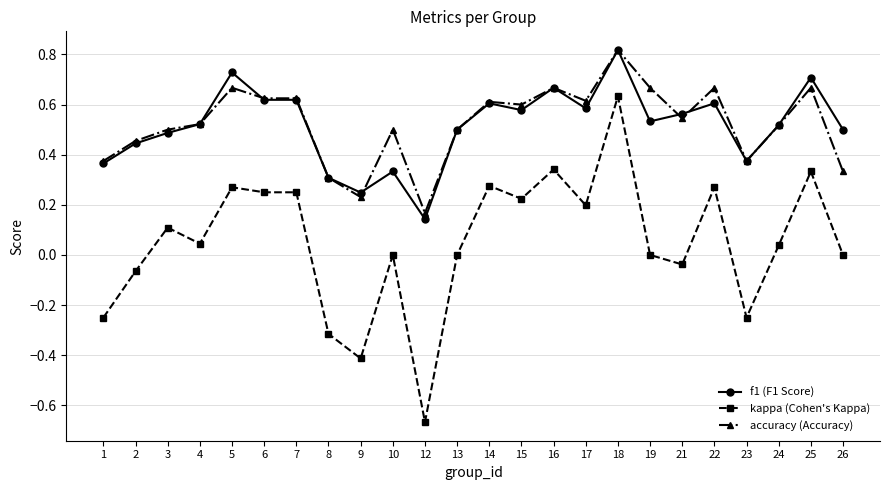

Which label corresponds to the smallest value in the chart?

12